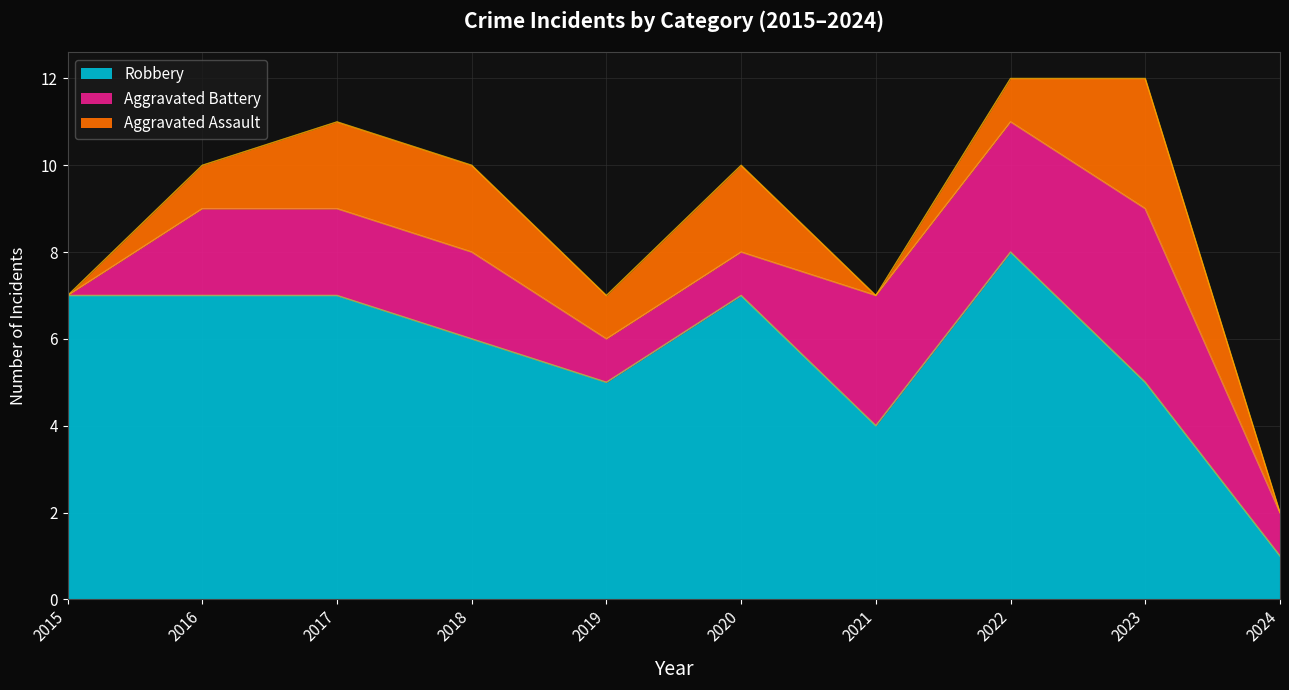

What is the sum of the Aggravated Assault values at 2021 and 2016?

1